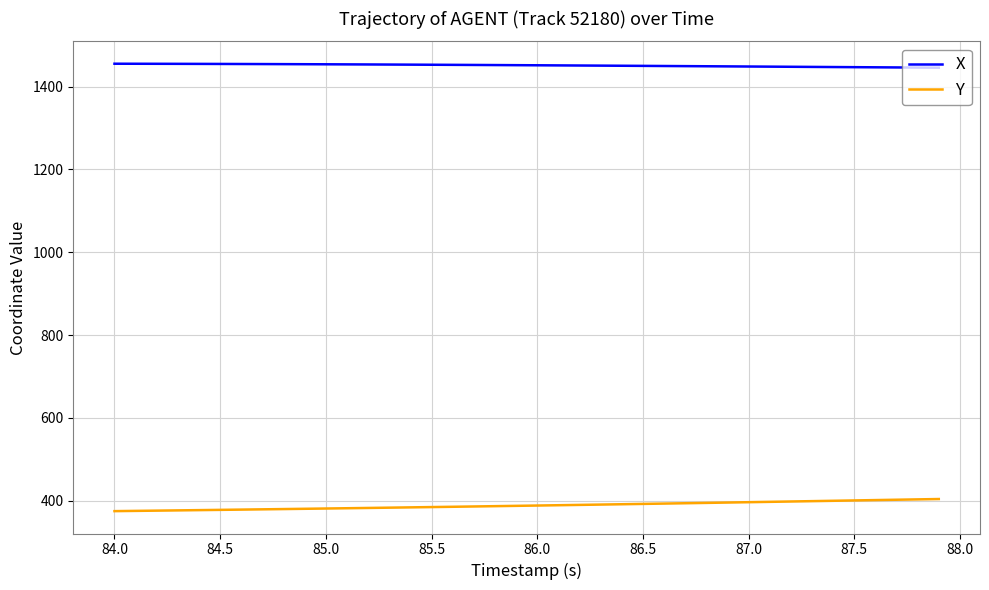

True or false: Y and X intersect in this chart.

False